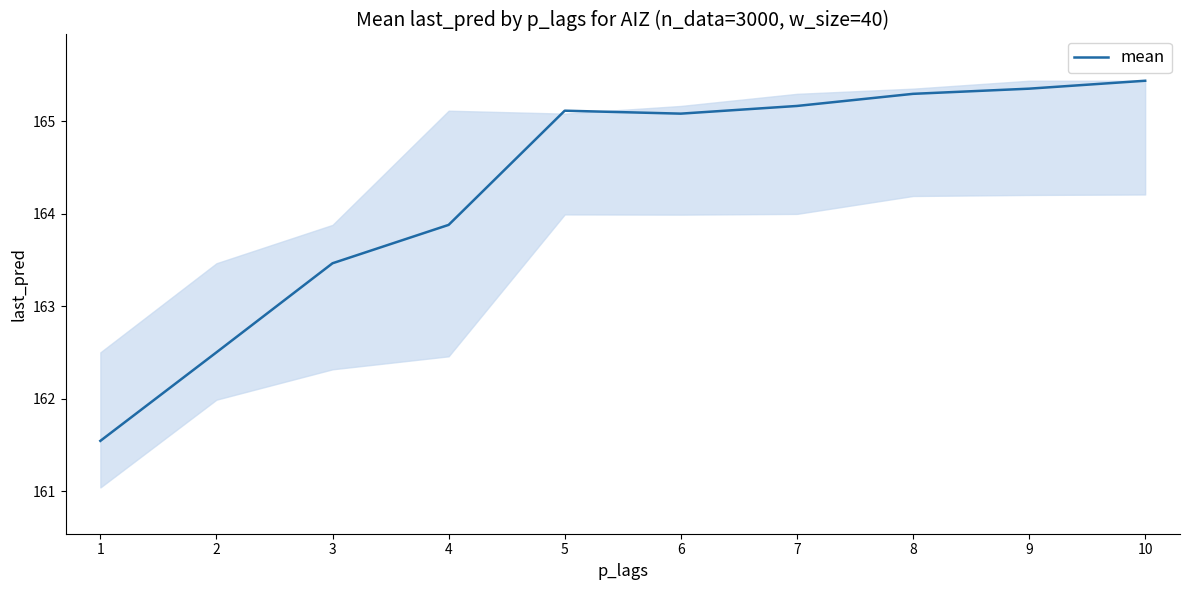

What is the smallest value displayed?

161.5